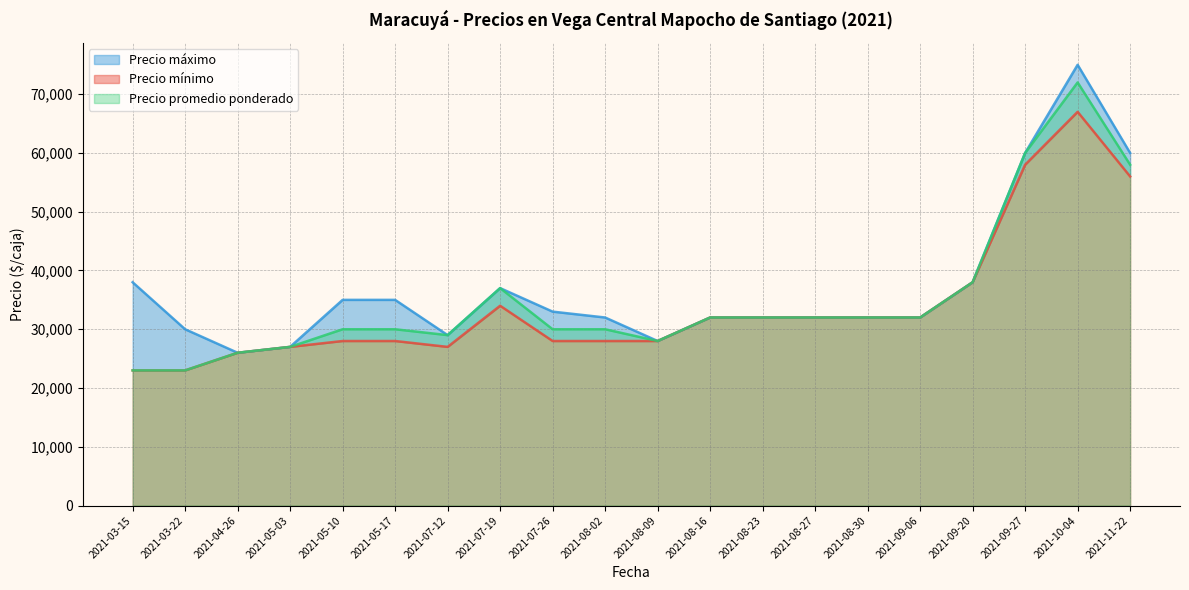

What is the maximum value for Precio promedio ponderado?

72000